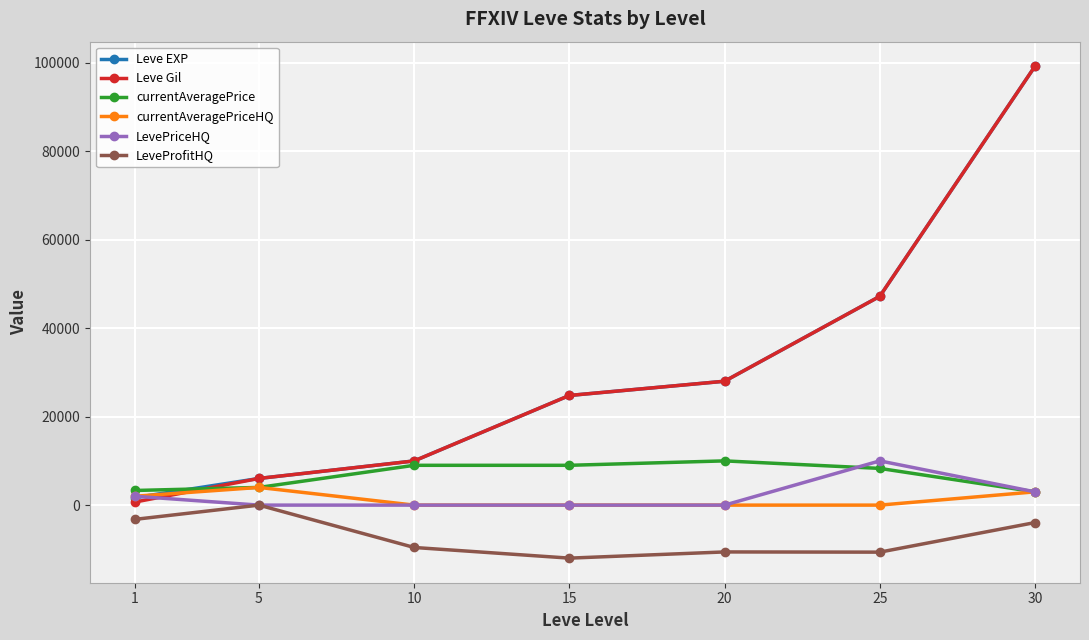

True or false: LevePriceHQ has a value of 15682 at 25.

False